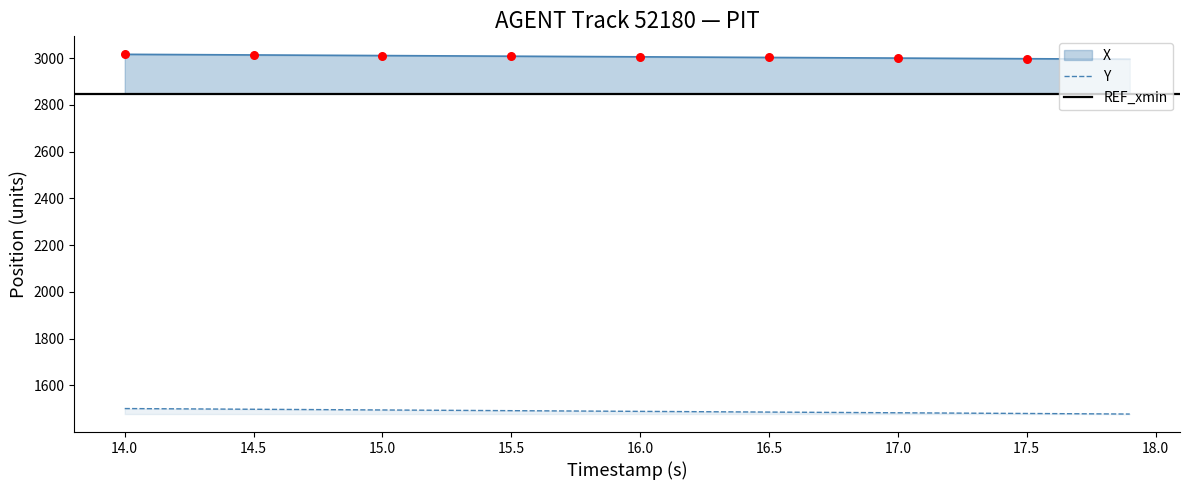

True or false: Y and X intersect in this chart.

False